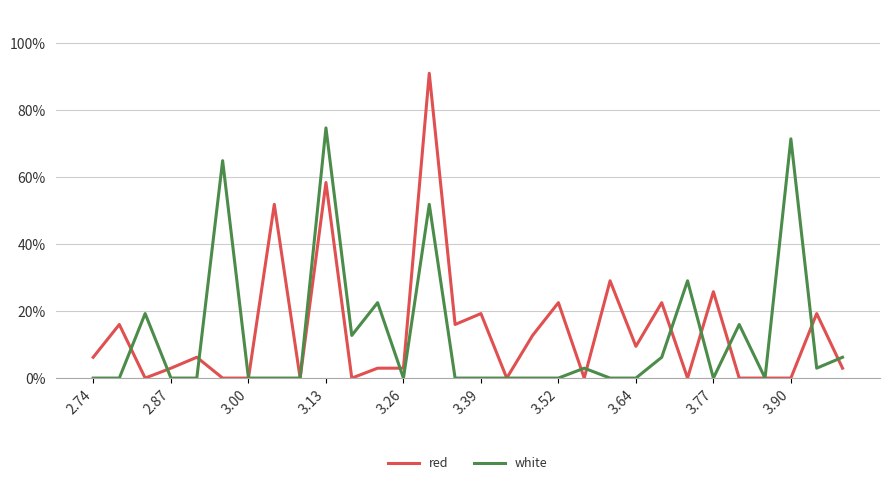

Which series has the widest spread of values?

red